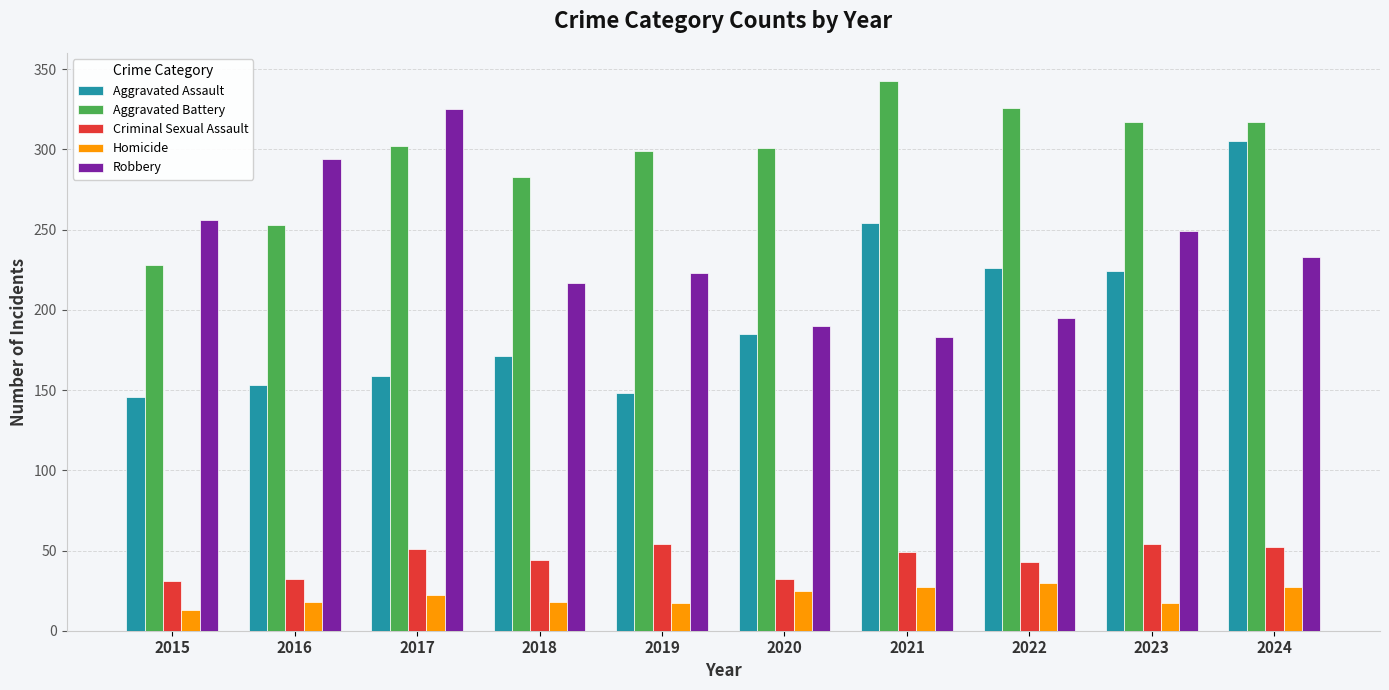

Which series changed the most between 2017 and 2024?

Aggravated Assault